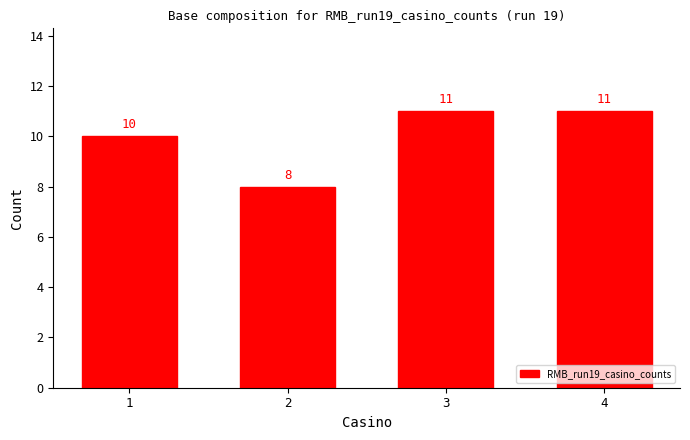

Approximately how many times larger is the value at 1 compared to 4?

0.9